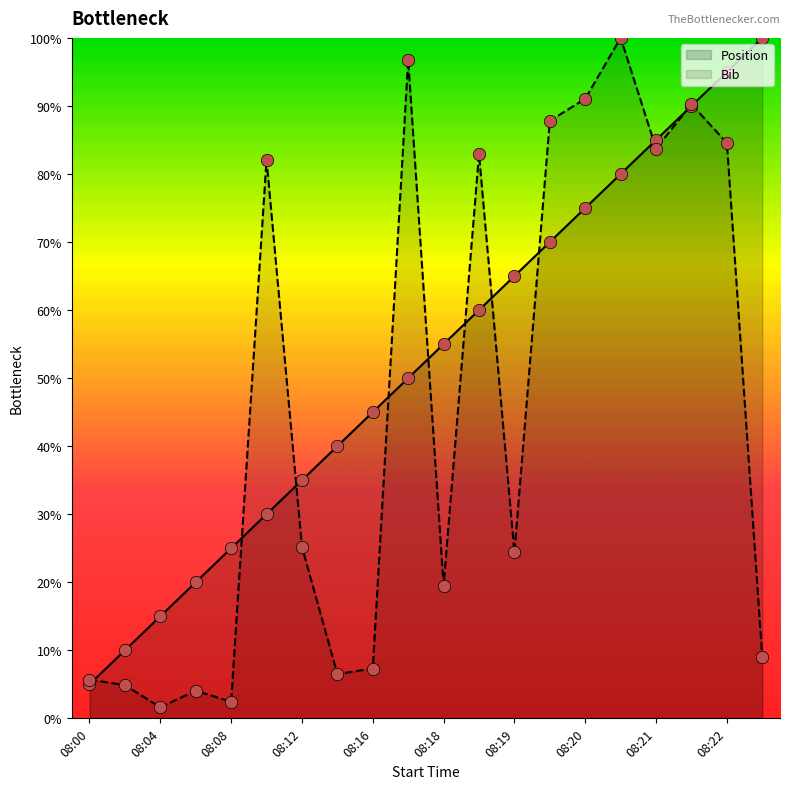

Which series has the widest spread of Y values?

Bib